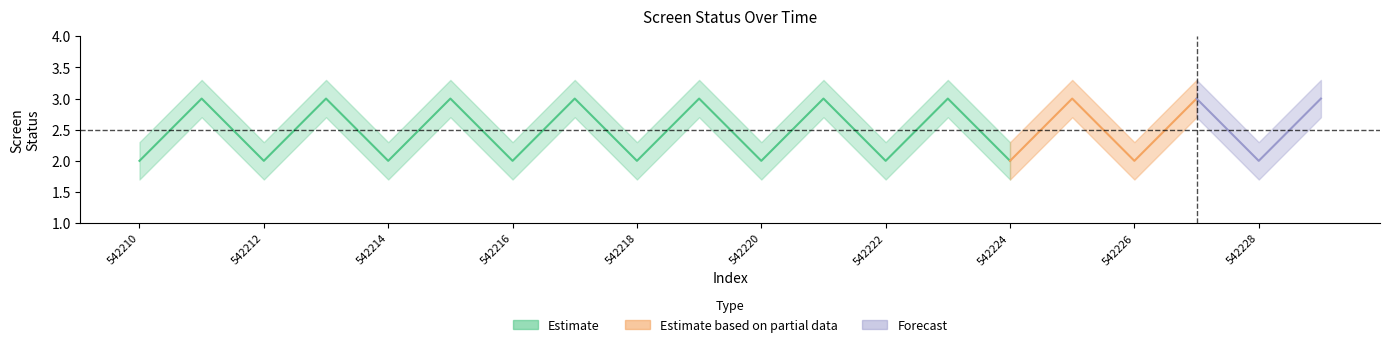

Reading right to left, what are all the values shown in this chart?

screen_status: 542229=3.0	542228=2.0	542227=3.0	542226=2.0	542225=3.0	542224=2.0	542223=3.0	542222=2.0	542221=3.0	542220=2.0	542219=3.0	542218=2.0	542217=3.0	542216=2.0	542215=3.0	542214=2.0	542213=3.0	542212=2.0	542211=3.0	542210=2.0
screen_status_upper: 542229=3.3	542228=2.3	542227=3.3	542226=2.3	542225=3.3	542224=2.3	542223=3.3	542222=2.3	542221=3.3	542220=2.3	542219=3.3	542218=2.3	542217=3.3	542216=2.3	542215=3.3	542214=2.3	542213=3.3	542212=2.3	542211=3.3	542210=2.3
screen_status_lower: 542229=2.7	542228=1.7	542227=2.7	542226=1.7	542225=2.7	542224=1.7	542223=2.7	542222=1.7	542221=2.7	542220=1.7	542219=2.7	542218=1.7	542217=2.7	542216=1.7	542215=2.7	542214=1.7	542213=2.7	542212=1.7	542211=2.7	542210=1.7